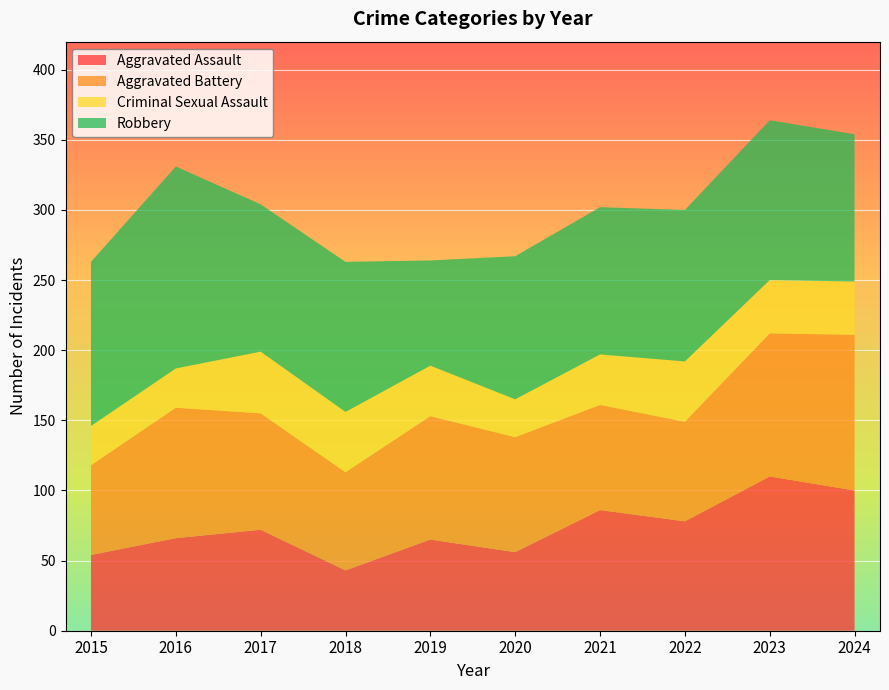

Reading left to right, what are all the values shown in this chart?

Aggravated Assault: 2015=54	2016=66	2017=72	2018=43	2019=65	2020=56	2021=86	2022=78	2023=110	2024=100
Aggravated Battery: 2015=64	2016=93	2017=83	2018=70	2019=88	2020=82	2021=75	2022=71	2023=102	2024=111
Criminal Sexual Assault: 2015=28	2016=28	2017=44	2018=43	2019=36	2020=27	2021=36	2022=43	2023=38	2024=38
Robbery: 2015=117	2016=144	2017=105	2018=107	2019=75	2020=102	2021=105	2022=108	2023=114	2024=105